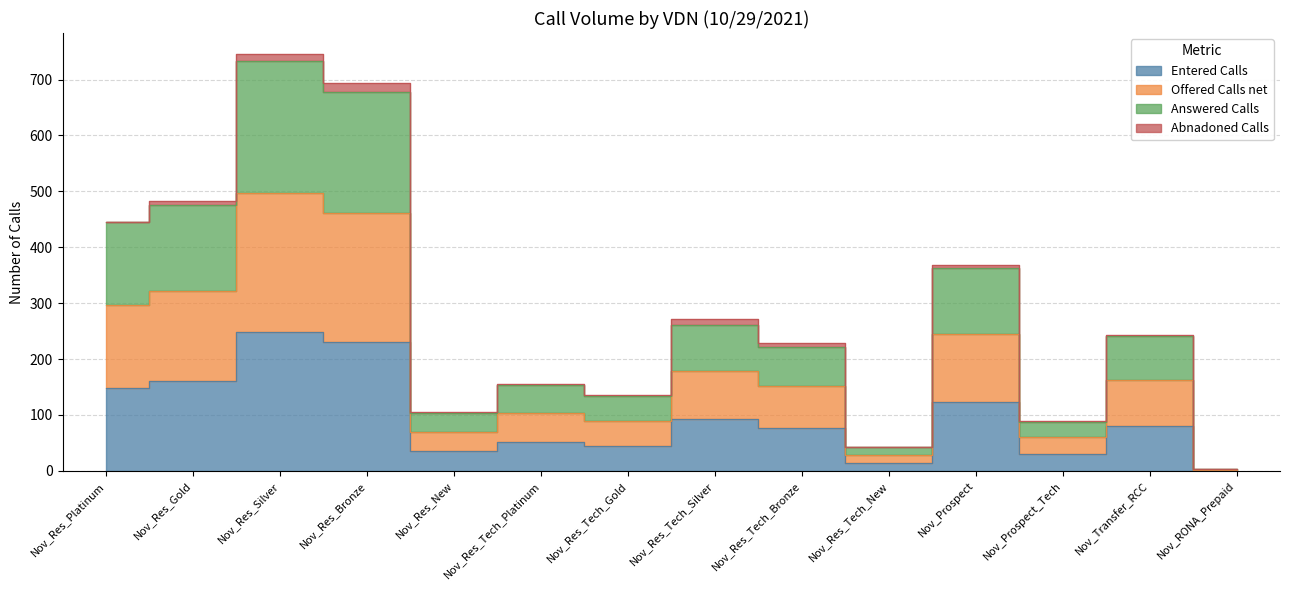

How many data points does each series have?

14